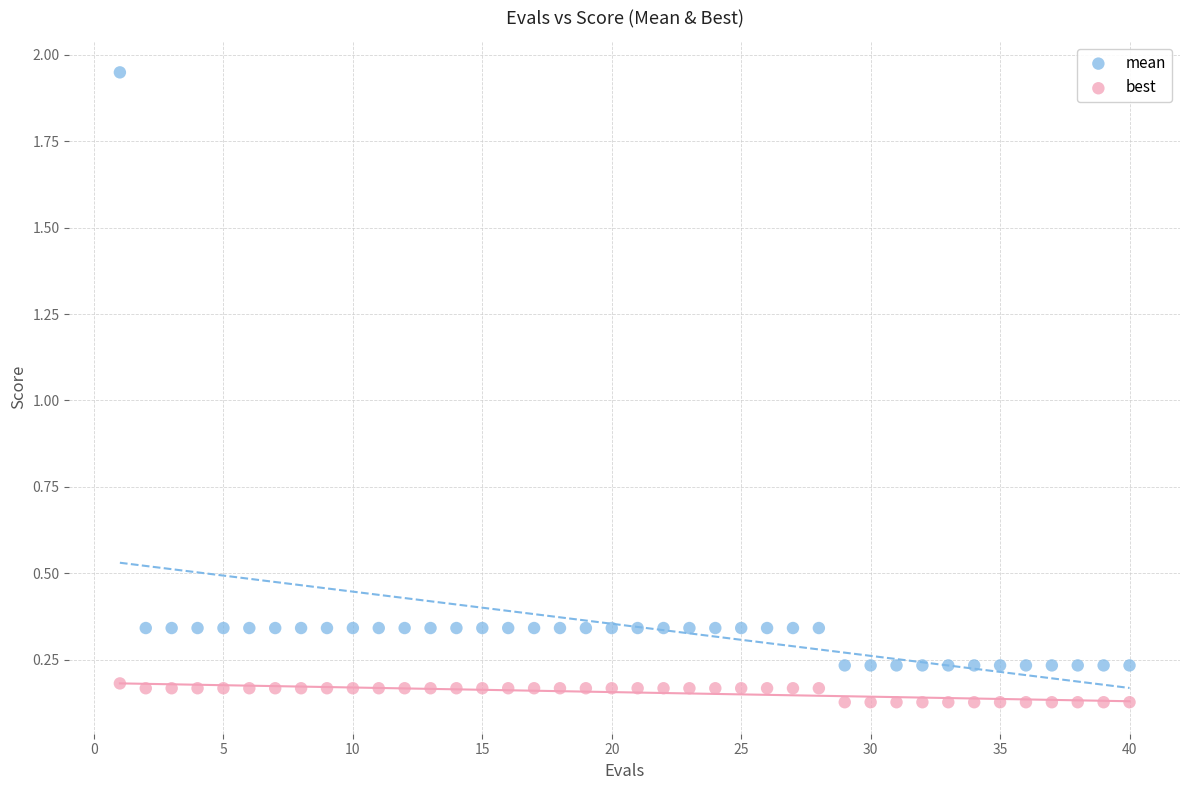

Which series contains the highest Y value?

mean